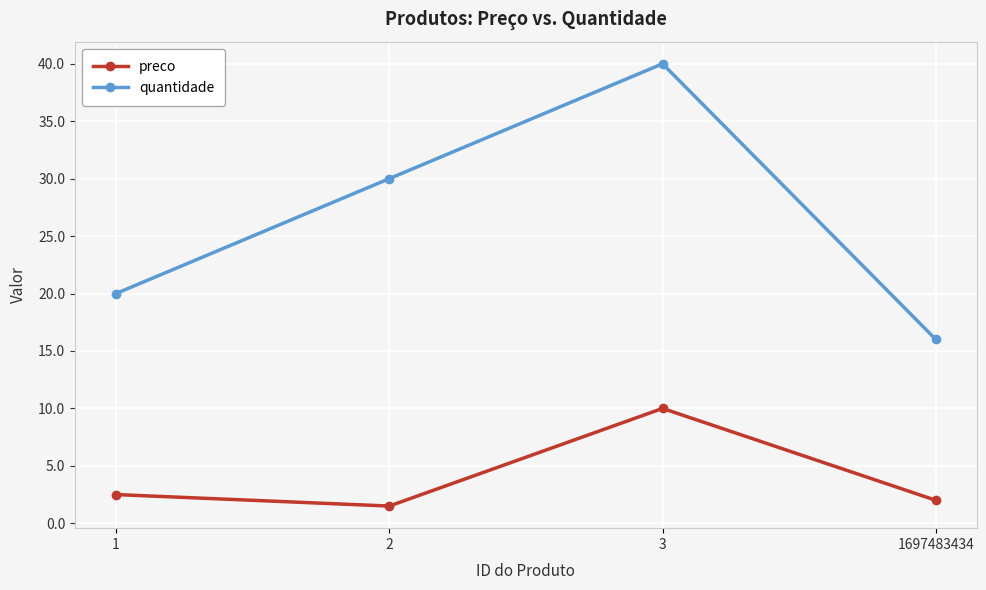

What is the minimum value shown in the chart?

1.5